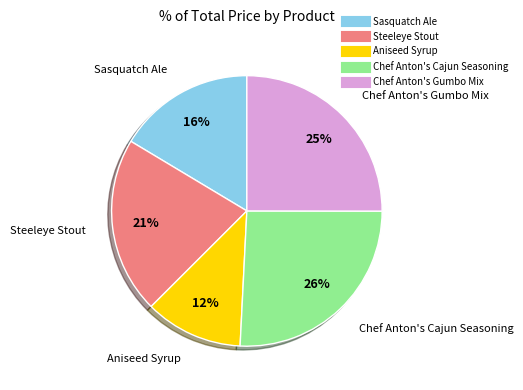

Count the number of slices in the pie.

5